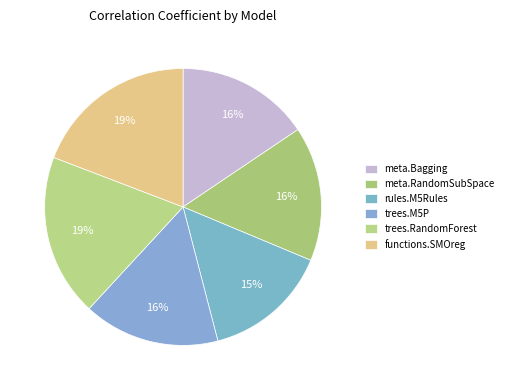

Which slice is the smallest?

rules.M5Rules